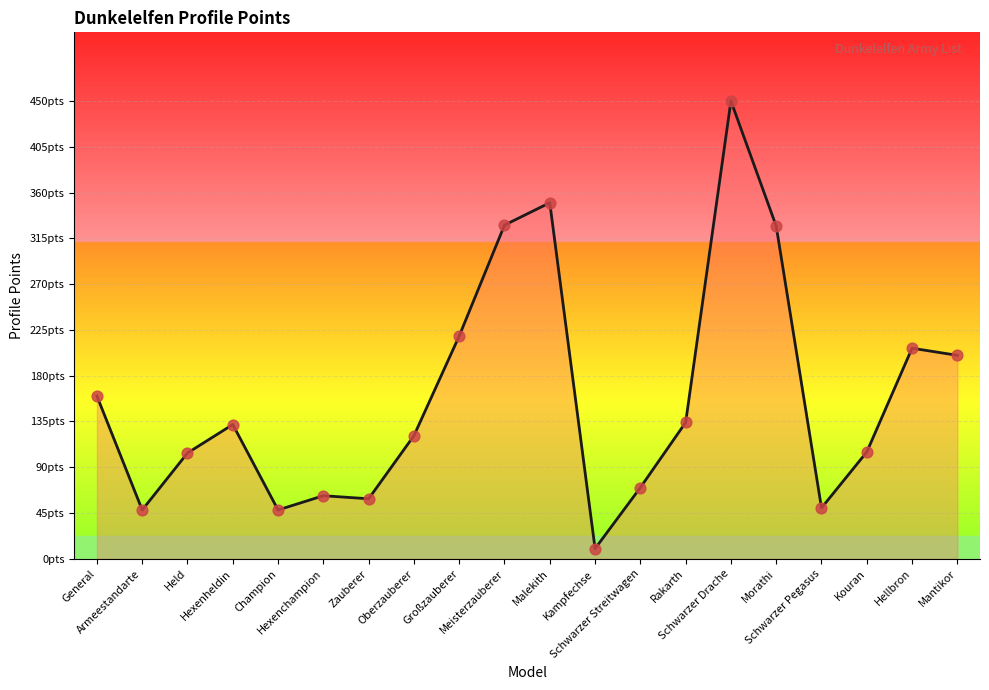

Approximately how many times larger is the value at Hellbron compared to Morathi?

0.6